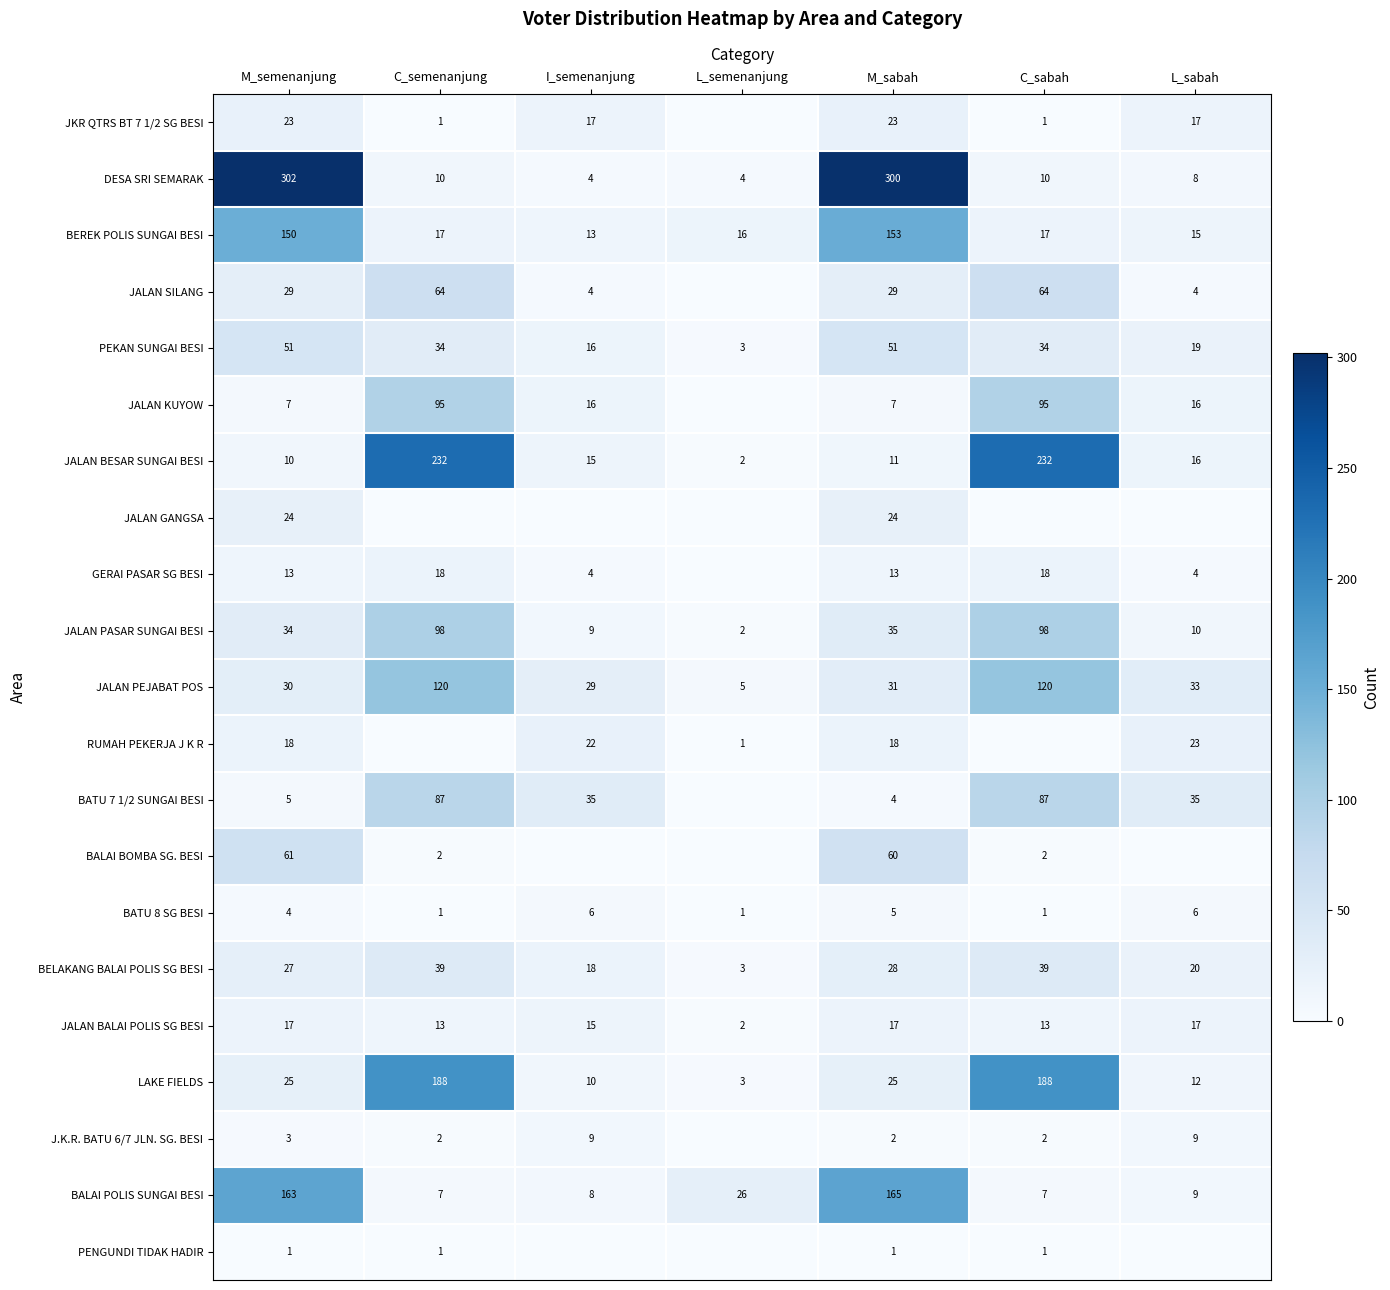

Which has a higher value, M_sabah or I_semenanjung?

M_sabah